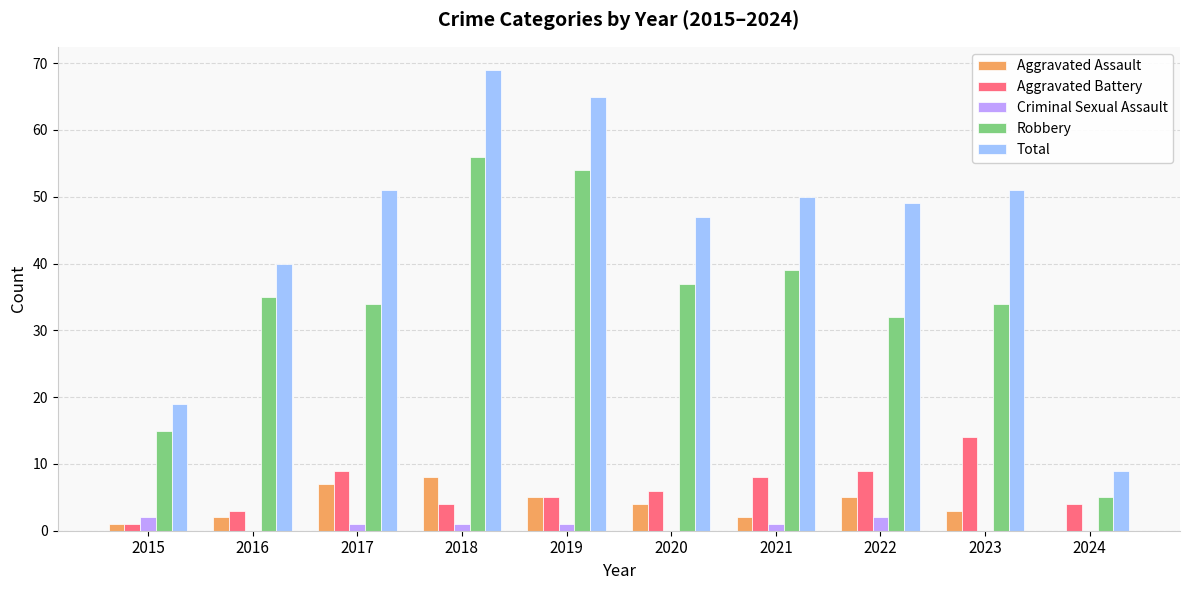

Are the bars horizontal?

No